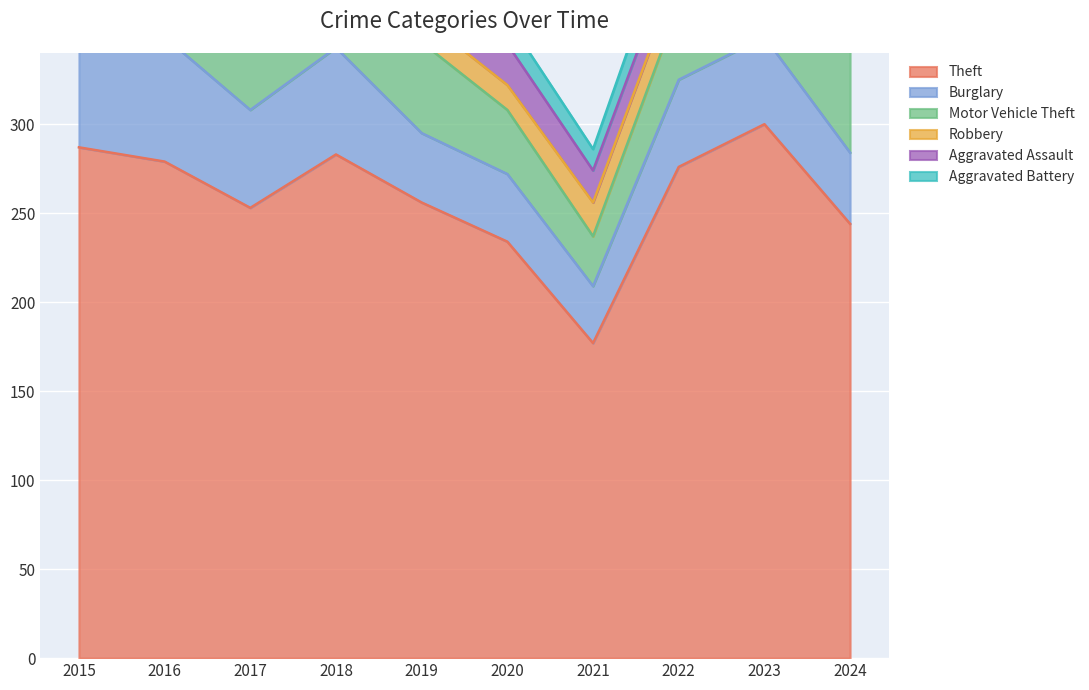

Reading right to left, extract all data points from this chart.

Theft: 2024=244	2023=300	2022=276	2021=177	2020=234	2019=256	2018=283	2017=253	2016=279	2015=287
Burglary: 2024=40	2023=49	2022=49	2021=32	2020=38	2019=39	2018=60	2017=55	2016=70	2015=80
Motor Vehicle Theft: 2024=79	2023=85	2022=42	2021=28	2020=36	2019=51	2018=50	2017=47	2016=45	2015=39
Robbery: 2024=16	2023=39	2022=18	2021=19	2020=14	2019=14	2018=16	2017=18	2016=24	2015=22
Aggravated Assault: 2024=21	2023=25	2022=18	2021=18	2020=23	2019=12	2018=20	2017=14	2016=12	2015=10
Aggravated Battery: 2024=16	2023=23	2022=20	2021=12	2020=14	2019=12	2018=10	2017=13	2016=6	2015=7